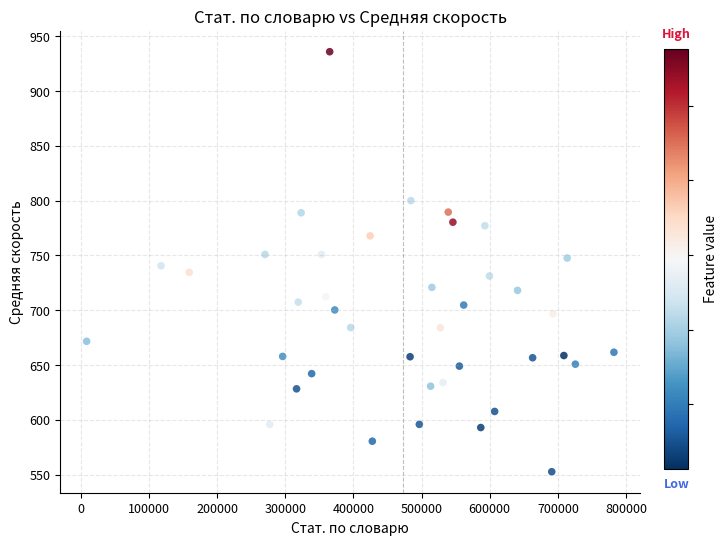

What is the range of X values (max minus min)?

773596.0